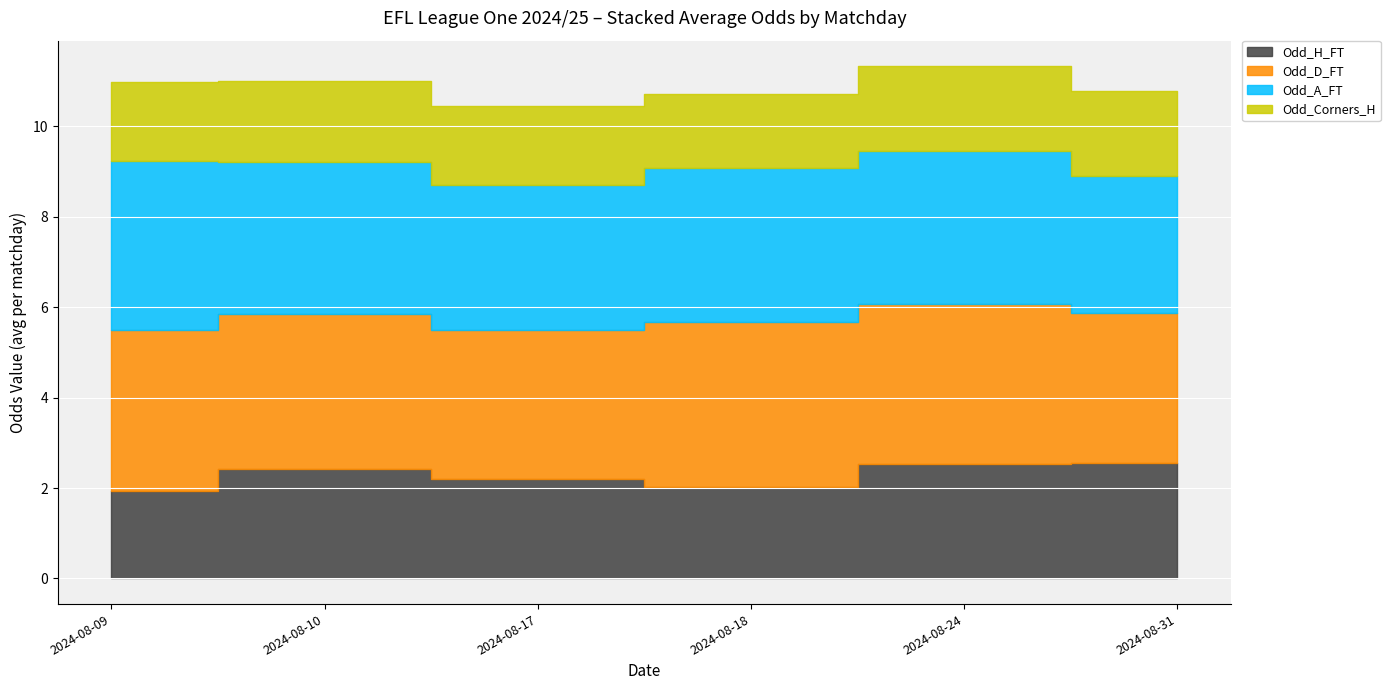

True or false: Odd_A_FT and Odd_H_FT cross at least once.

False